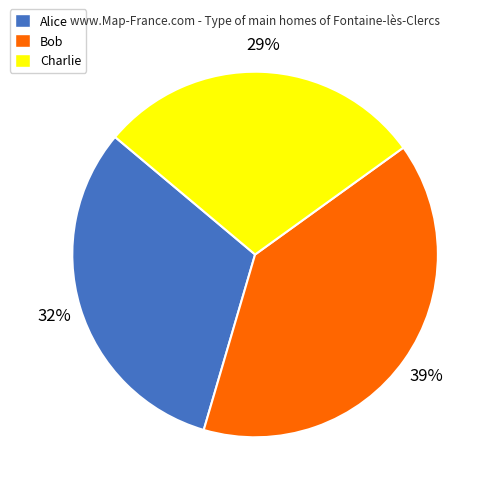

Do Bob and Alice together represent more than half of the pie?

Yes